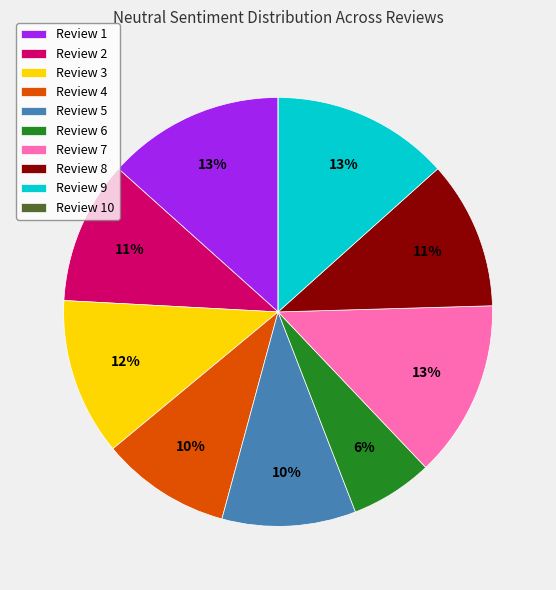

Do Review 9 and Review 5 together represent more than half of the pie?

No